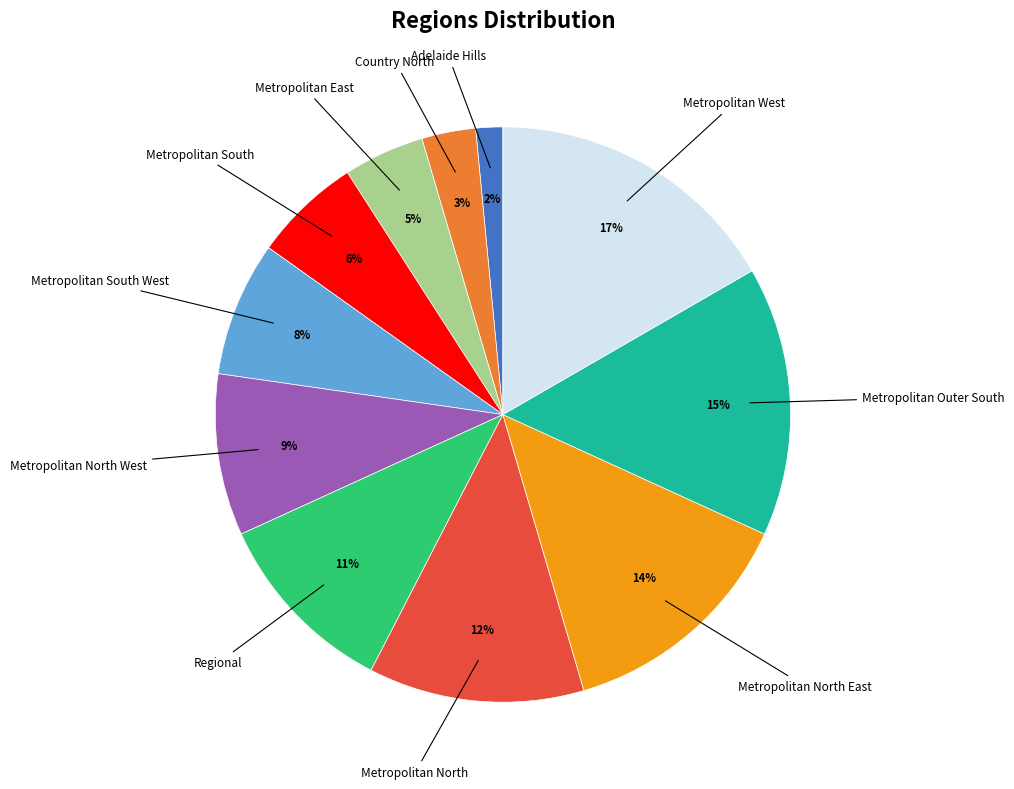

To the nearest percent, what is the difference between the largest and smallest slice percentages?

15%